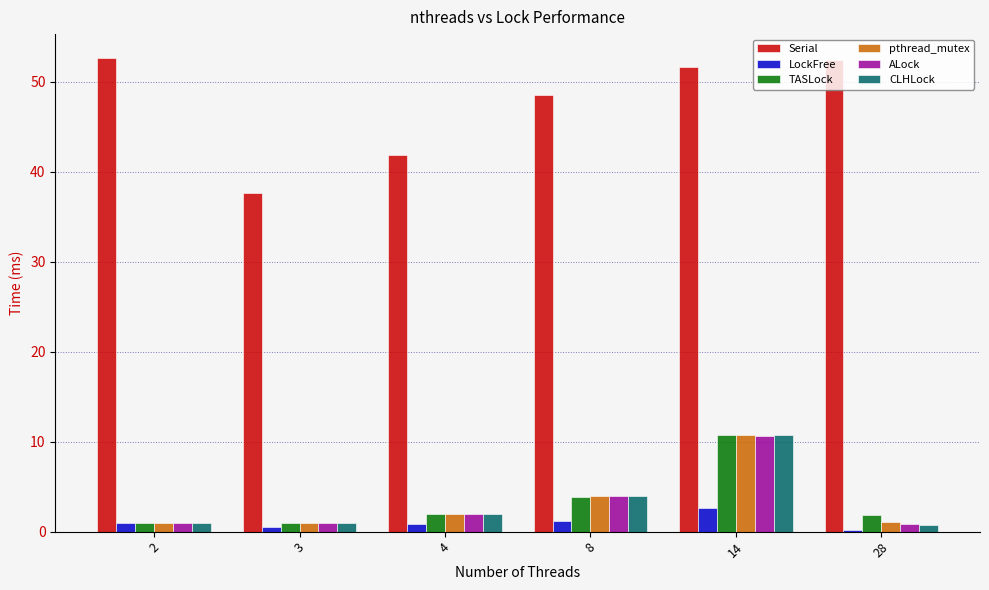

What is the sum of the ALock values at 2 and 8?

4.9